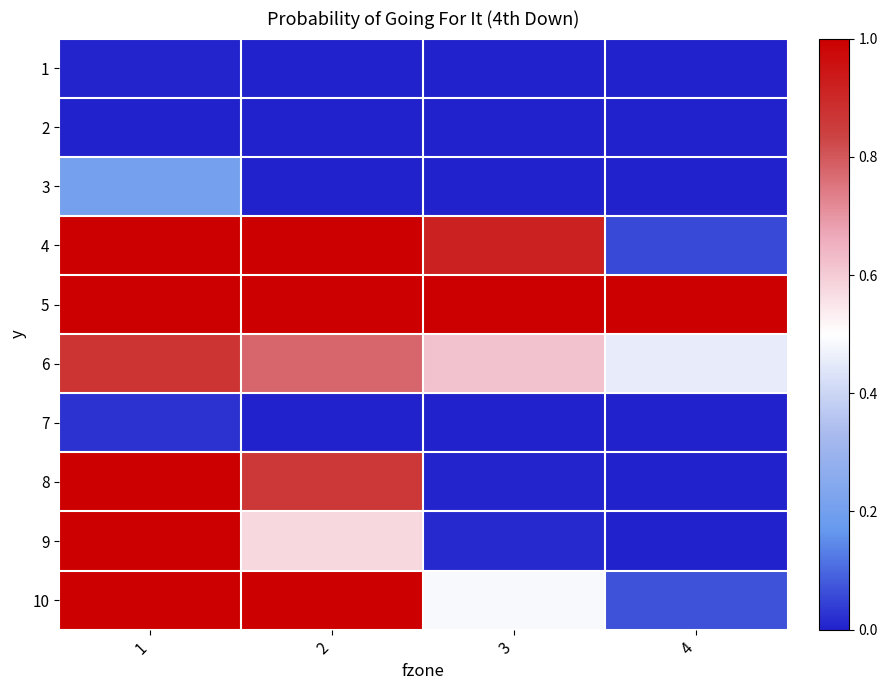

Reading left to right, list all the values displayed in this chart.

1: 1=0.0	2=0.0	3=0.0	4=0.0
2: 1=0.0	2=0.0	3=0.0	4=0.0
3: 1=0.2	2=0.0	3=0.0	4=0.0
4: 1=1.0	2=1.0	3=0.9	4=0.1
5: 1=1.0	2=1.0	3=1.0	4=1.0
6: 1=0.9	2=0.8	3=0.6	4=0.5
7: 1=0.0	2=0.0	3=0.0	4=0.0
8: 1=1.0	2=0.9	3=0.0	4=0.0
9: 1=1.0	2=0.6	3=0.0	4=0.0
10: 1=1.0	2=1.0	3=0.5	4=0.1